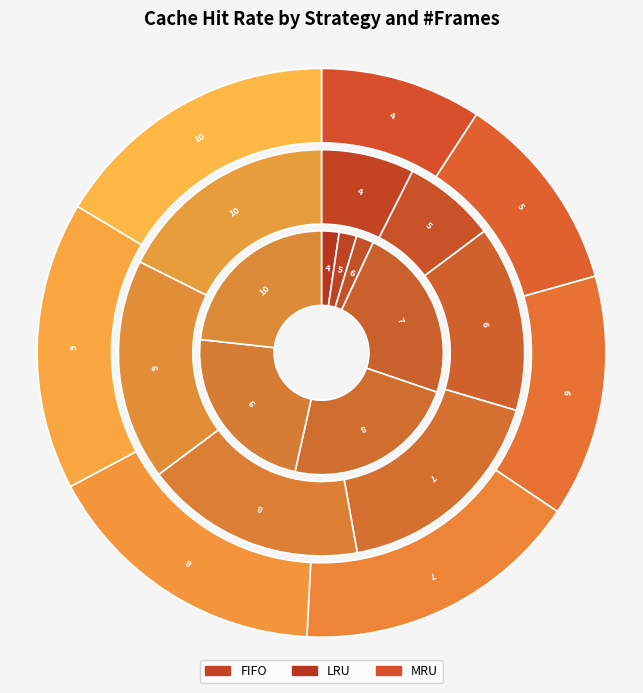

To the nearest percent, what percentage of the pie is 4?

9%